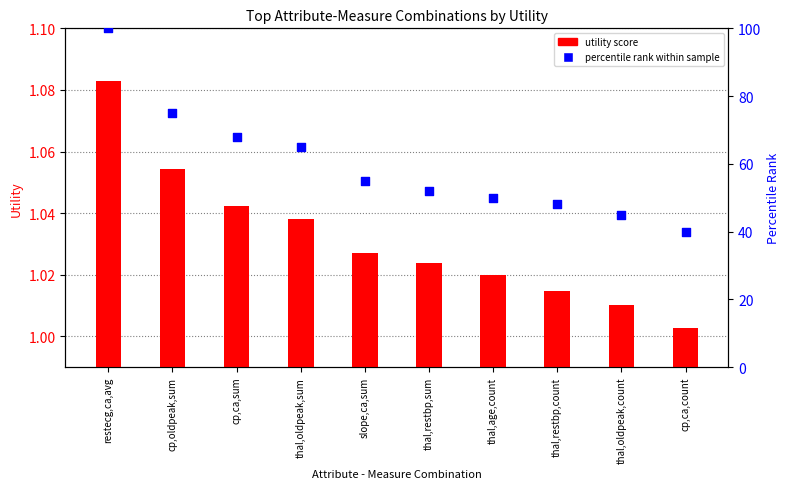

Which series has the largest Y range (max minus min)?

percentile rank within sample